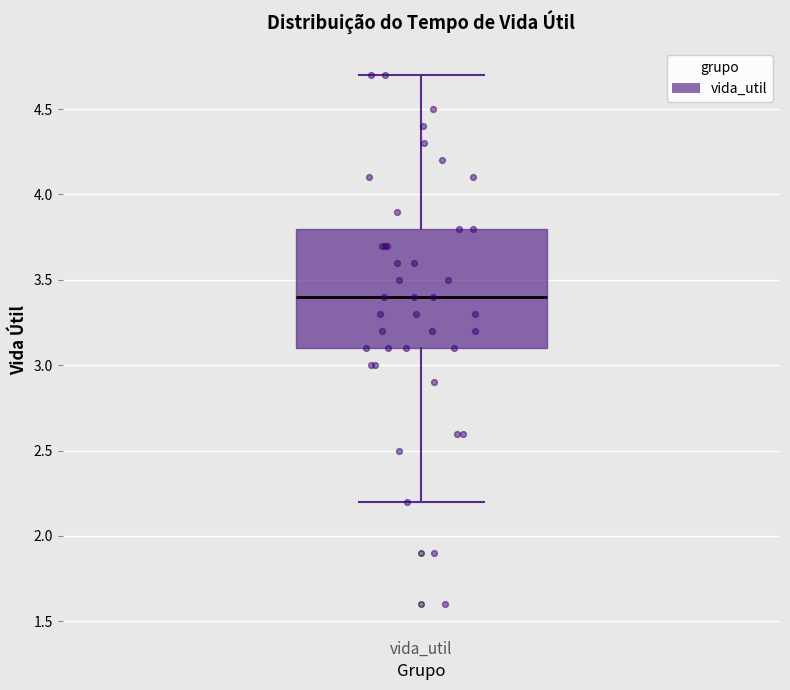

Transcribe this box plot: give where the median line is, the range the box spans, and where the two whiskers end, as read against the y-axis. The values are not printed on the chart, so give them approximately, as read against the axis.

median 3.4, box 3.1 to 3.8, whiskers 2.2 to 4.7